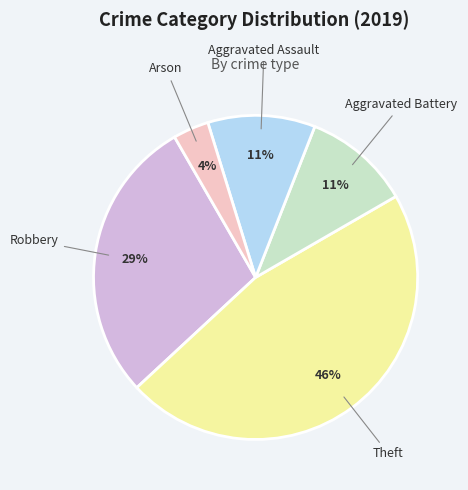

Which category has the biggest portion of the pie?

Theft